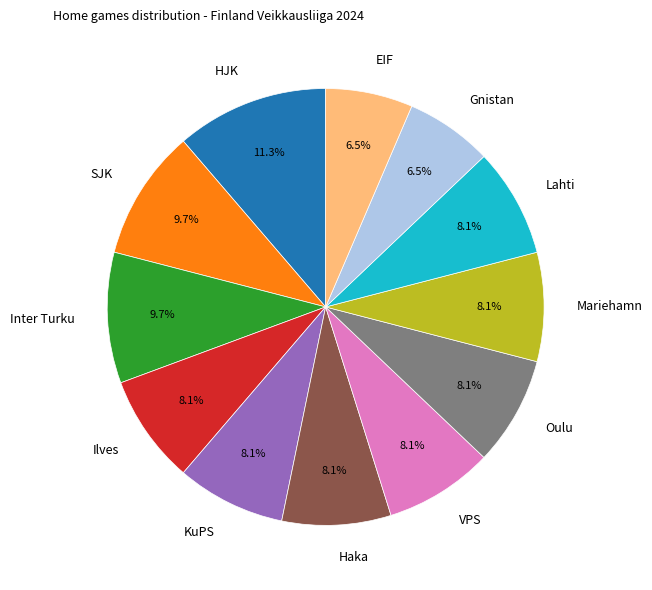

How much of the chart is everything except VPS?

91.9%